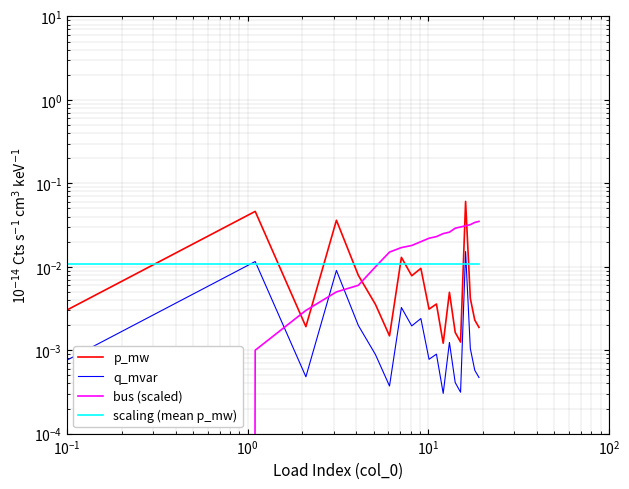

How many interior local peaks does the p_mw series have?

7